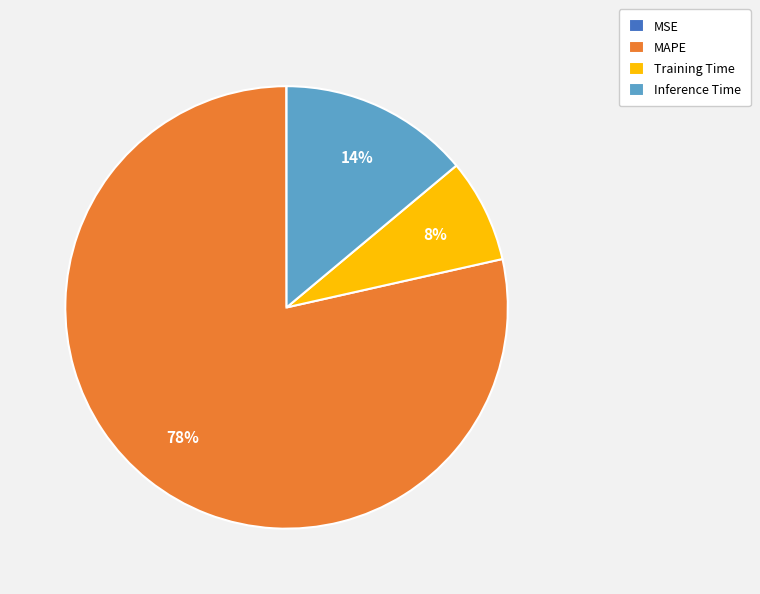

To the nearest percent, what percentage of the pie is Inference Time?

14%